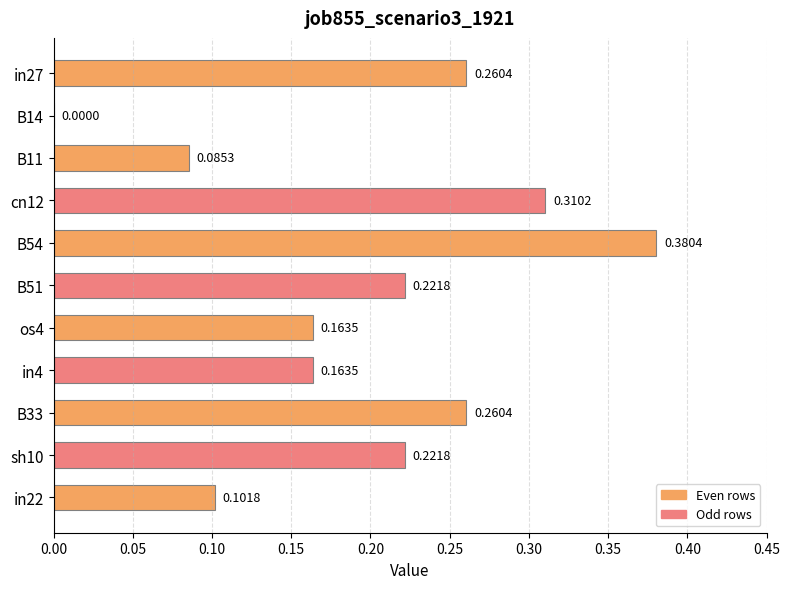

What is the sum of all values?

2.2